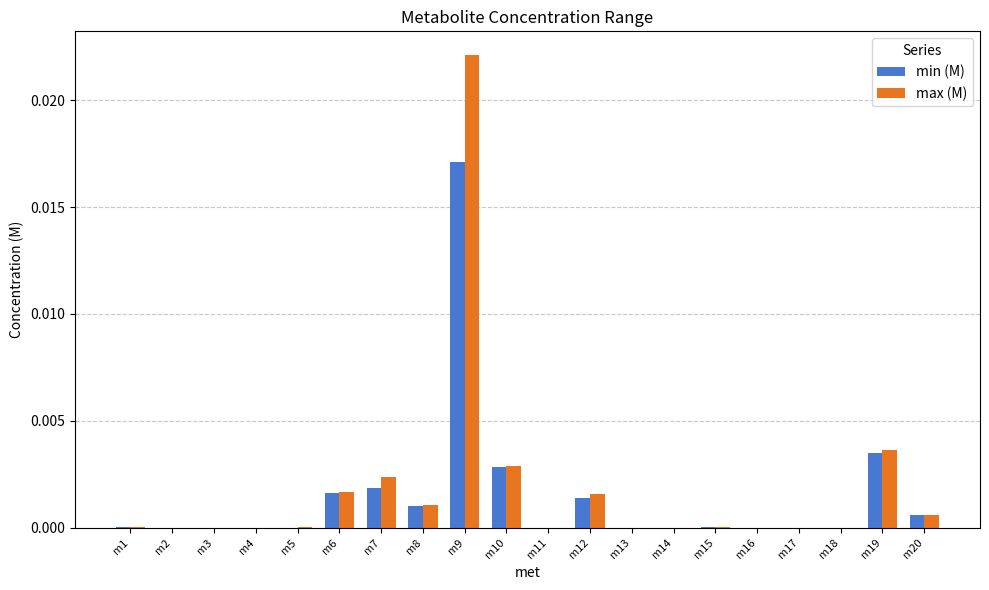

True or false: min (M) has a value of 0.0 at m18.

True